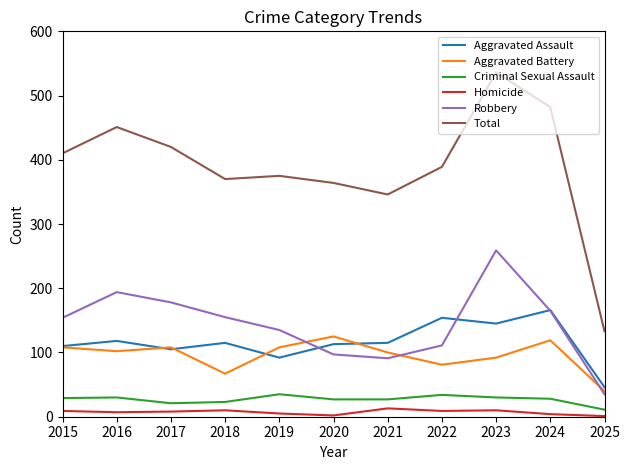

What is the highest value of the Aggravated Battery series?

125